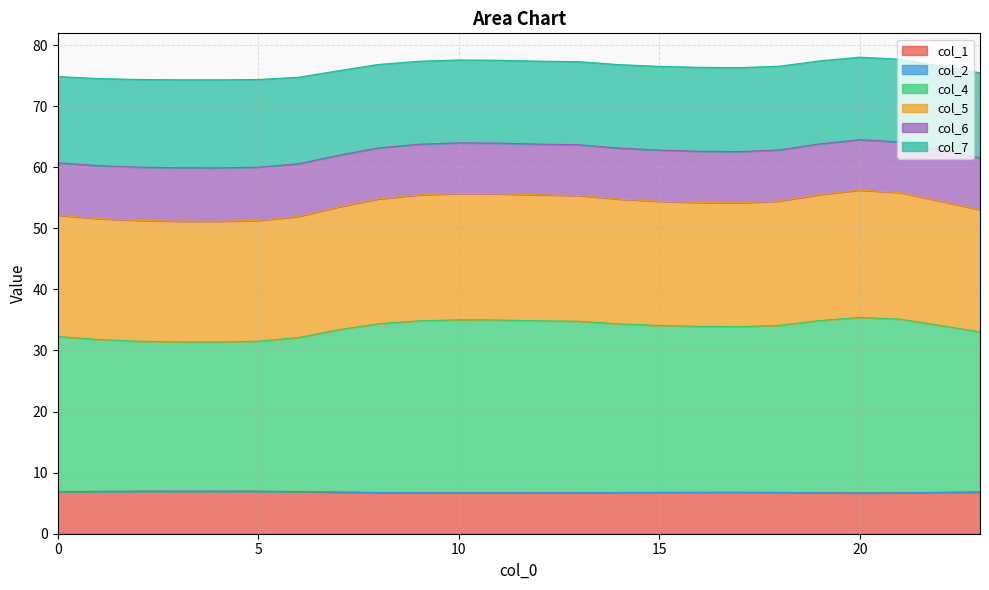

What is the highest value of the col_1 series?

7.0